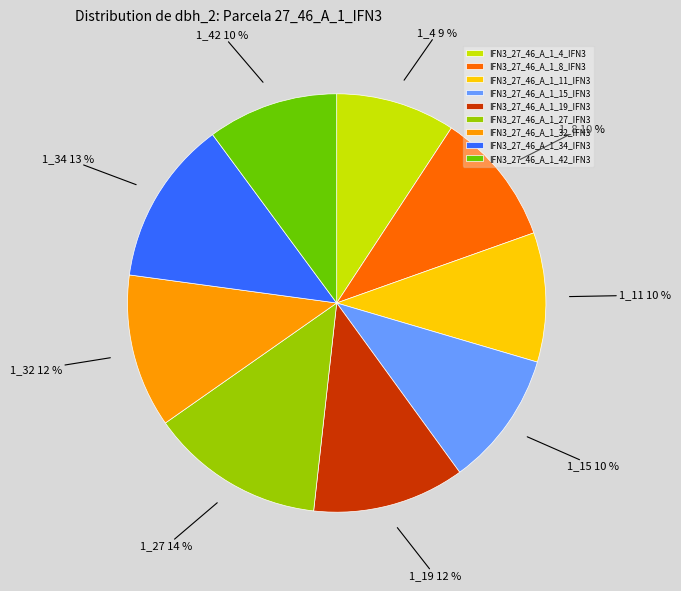

To the nearest percent, what portion does IFN3_27_46_A_1_27_IFN3 represent?

14%